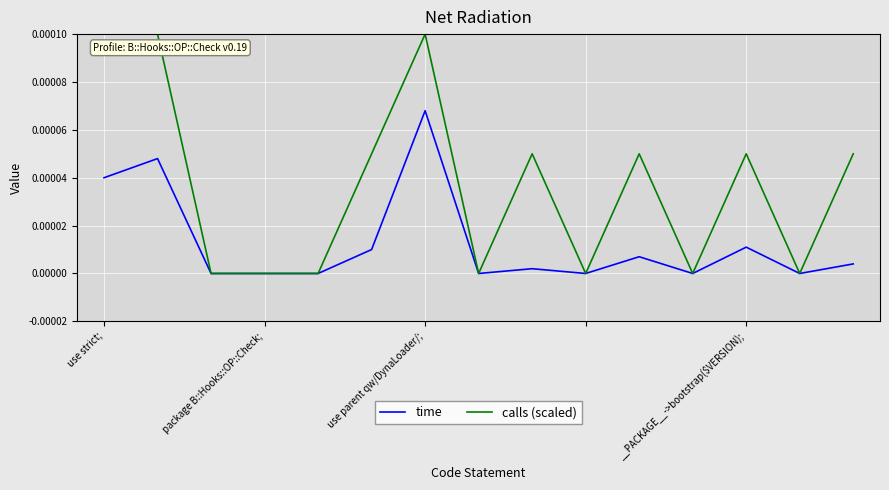

Does the chart have visible grid lines?

Yes